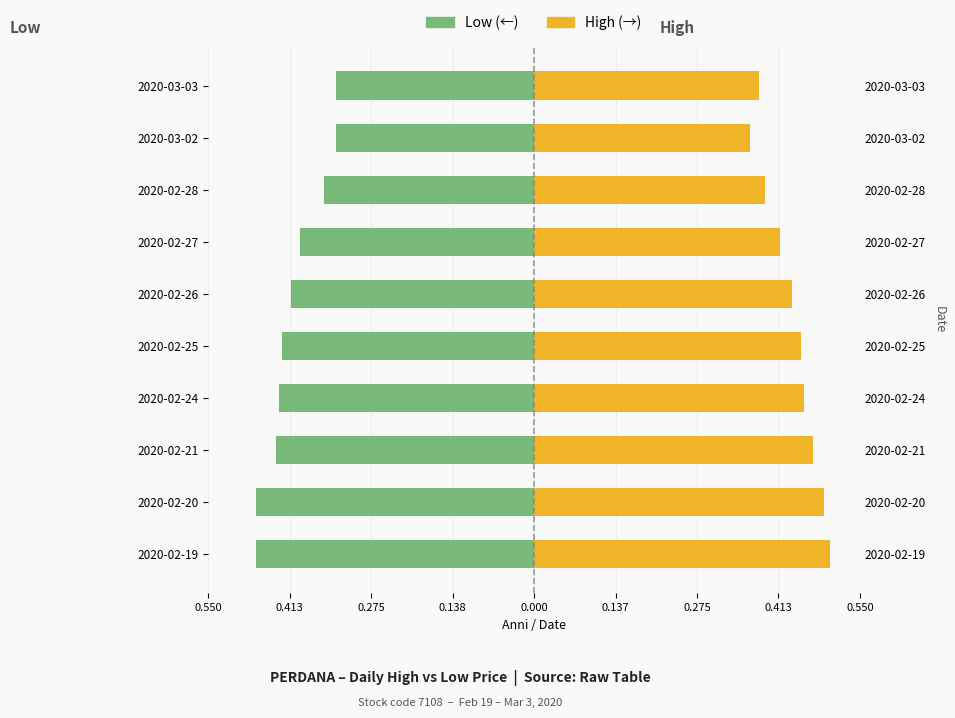

How many series are shown in this chart?

2